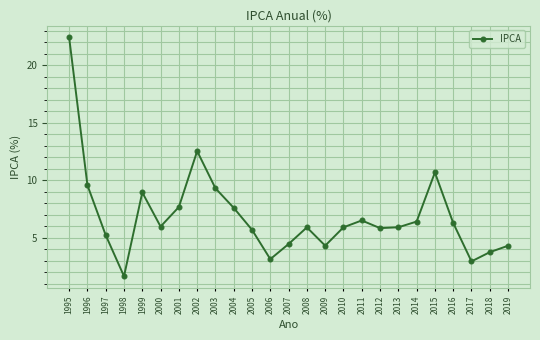

What is the difference between the values at 2000 and 2007?

1.5